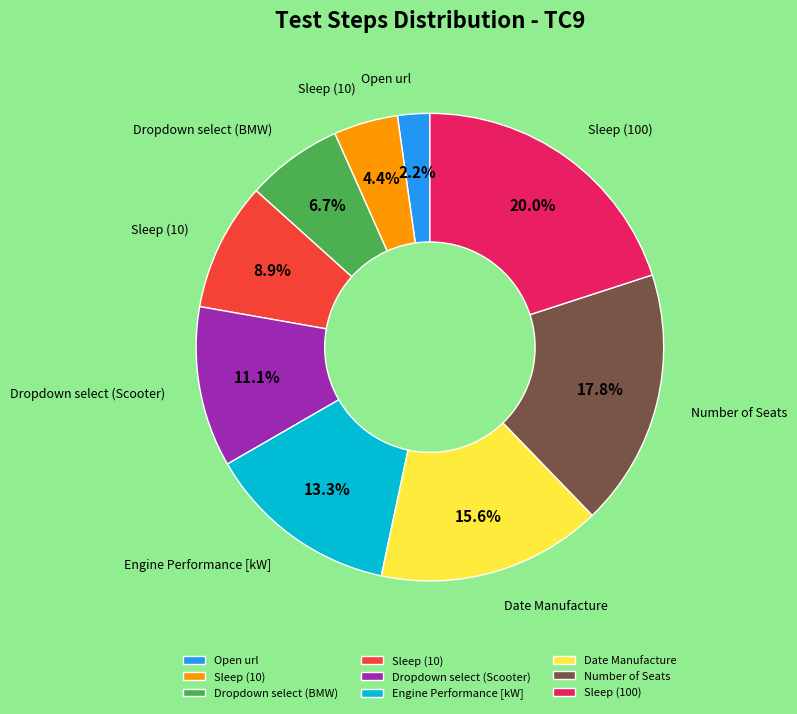

Does any single category account for the majority?

No